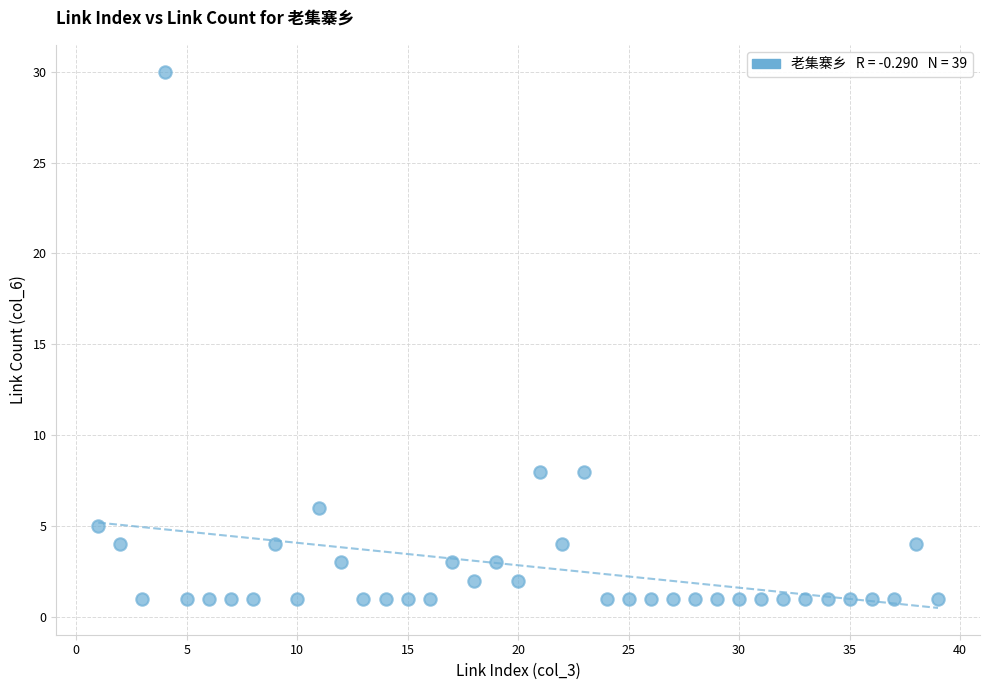

What is the range of Y values (max minus min)?

29